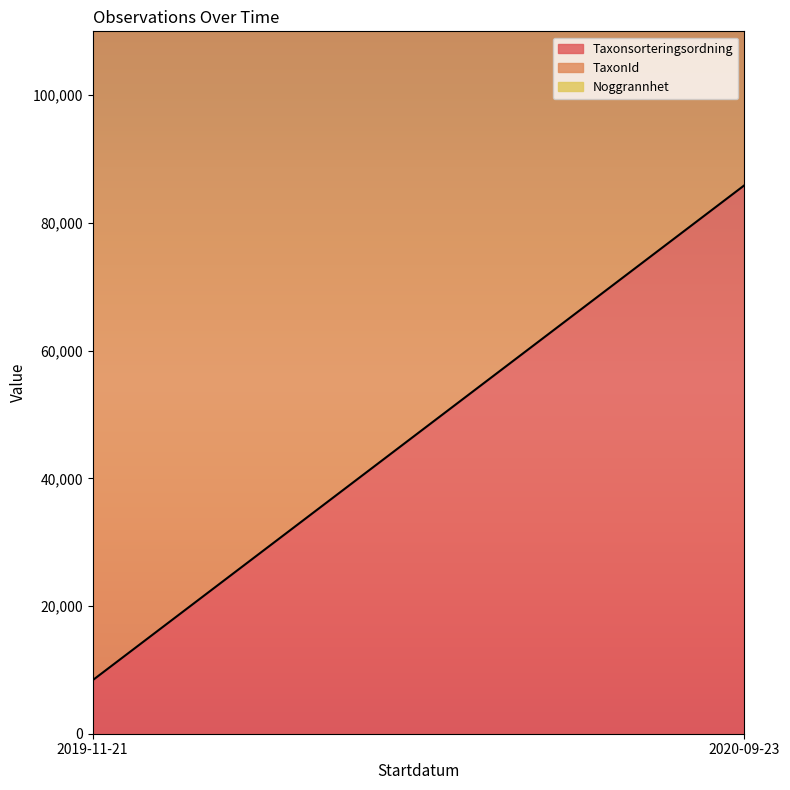

Rank the series by their average value, from lowest to highest.

Noggrannhet, Taxonsorteringsordning, TaxonId